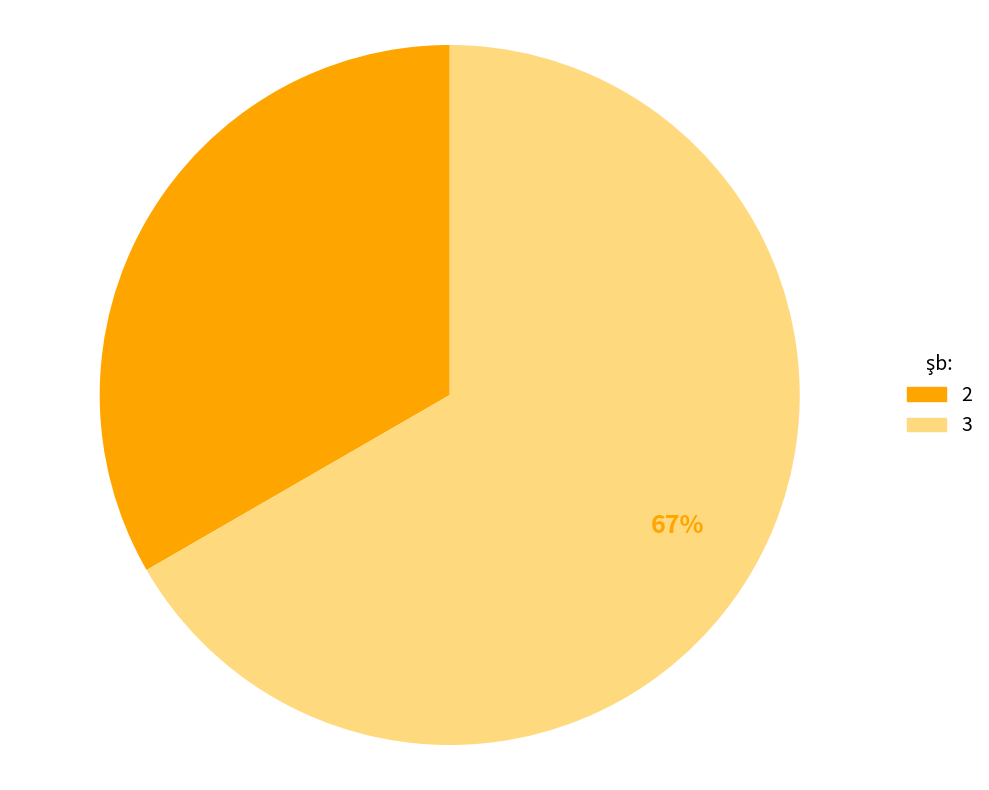

Count the number of slices in the pie.

2